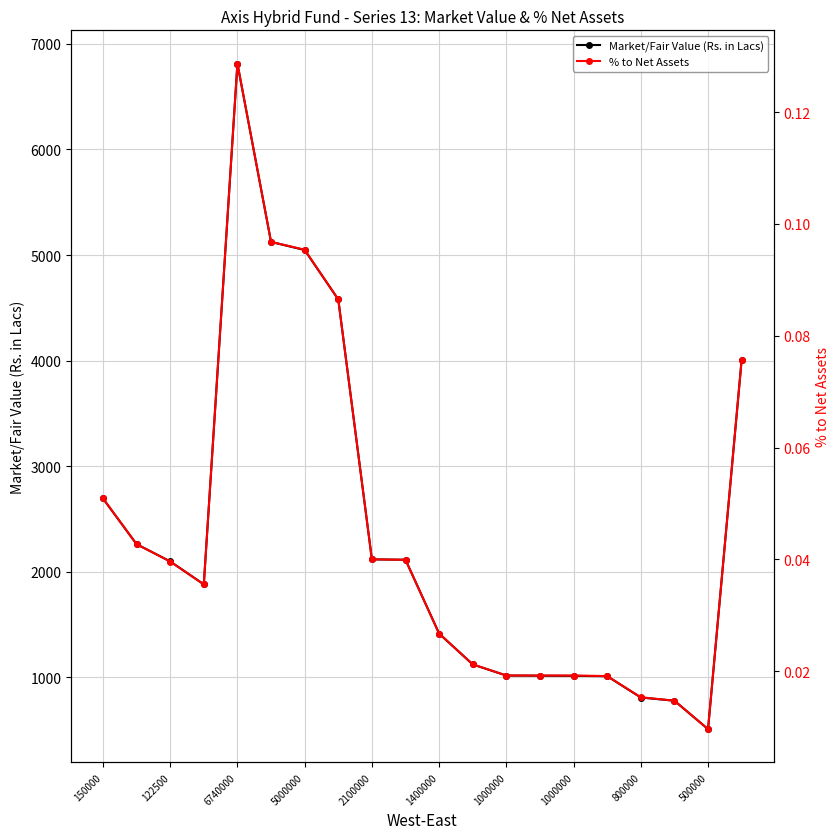

Is the value of % to Net Assets at 17 greater than the value of Market/Fair Value (Rs. in Lacs) at 15?

No